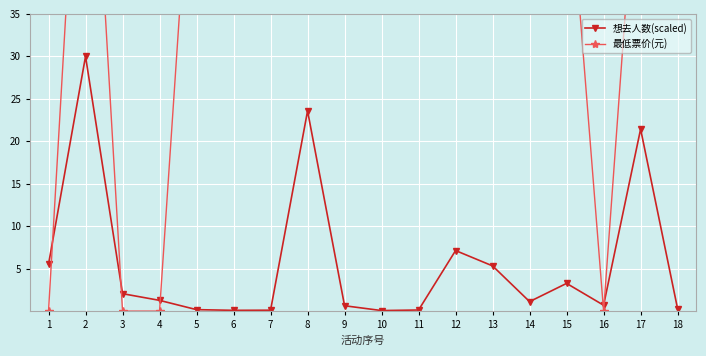

Is the value of 最低票价(元) at 4 greater than the value of 想去人数(scaled) at 14?

No